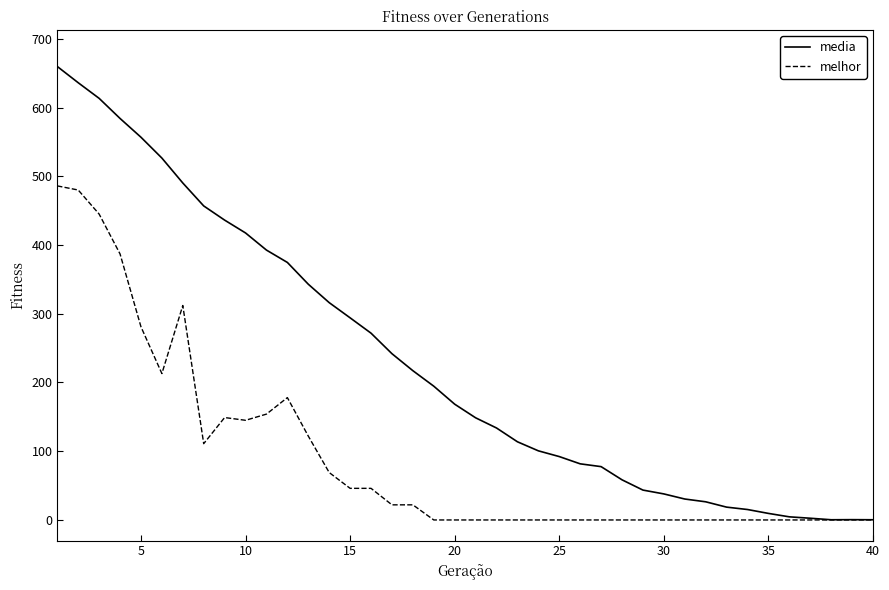

Which series has the largest total across all categories?

media